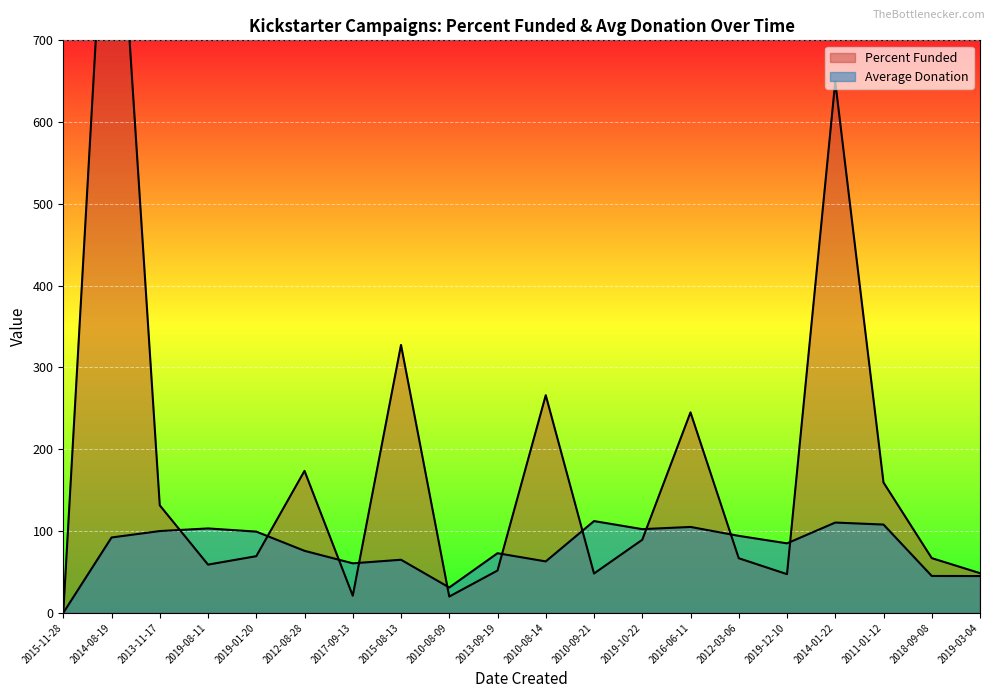

Reading left to right, transcribe all the data shown in this chart.

Percent Funded: 0.0	1040.0	131.5	59.0	69.3	173.6	21.0	327.6	19.9	51.7	266.1	48.1	89.3	245.1	66.8	47.3	649.5	159.4	66.9	48.5
Average Donation: 0.0	92.2	100.0	103.2	99.3	75.8	60.6	64.9	31.0	72.9	62.9	112.2	102.3	105.1	94.1	85.0	110.4	108.0	45.1	45.0